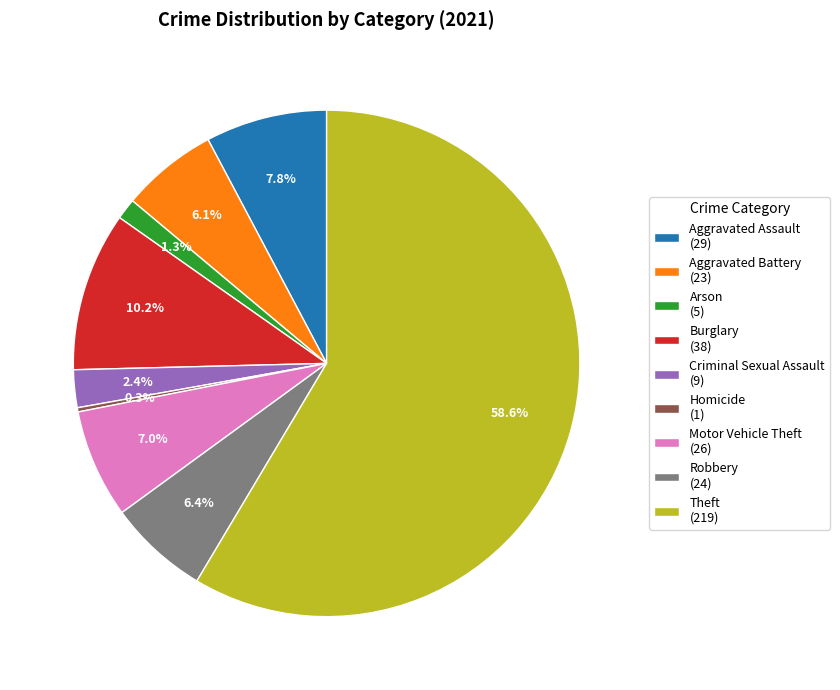

What is the ratio of the value at Criminal Sexual Assault (9) to the value at Aggravated Assault (29)?

0.3